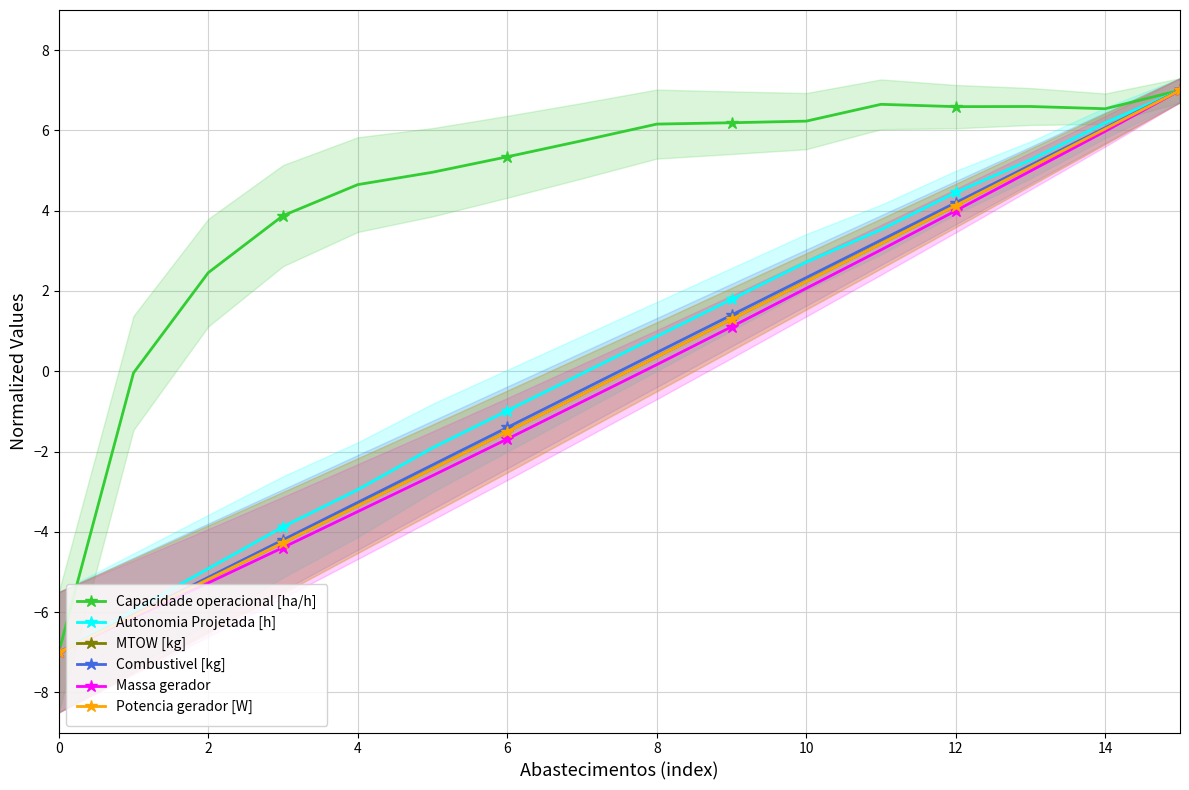

Reading right to left, what are all the values shown in this chart?

Capacidade operacional [ha/h]: 7.0	6.5	6.6	6.6	6.7	6.2	6.2	6.2	5.7	5.3	5.0	4.6	3.9	2.5	-0.0	-7.0
Autonomia Projetada [h]: 7.0	6.2	5.3	4.5	3.5	2.7	1.8	0.9	-0.1	-1.0	-1.9	-3.0	-3.9	-4.9	-6.0	-7.0
MTOW [kg]: 7.0	6.0	5.1	4.1	3.2	2.2	1.3	0.4	-0.6	-1.5	-2.4	-3.3	-4.3	-5.2	-6.1	-7.0
Combustivel [kg]: 7.0	6.1	5.1	4.2	3.3	2.3	1.4	0.5	-0.5	-1.4	-2.3	-3.3	-4.2	-5.1	-6.1	-7.0
Massa gerador: 7.0	6.0	5.0	4.0	3.0	2.1	1.1	0.2	-0.8	-1.7	-2.6	-3.5	-4.4	-5.3	-6.1	-7.0
Potencia gerador [W]: 7.0	6.0	5.1	4.1	3.2	2.2	1.3	0.4	-0.6	-1.5	-2.4	-3.4	-4.3	-5.2	-6.1	-7.0